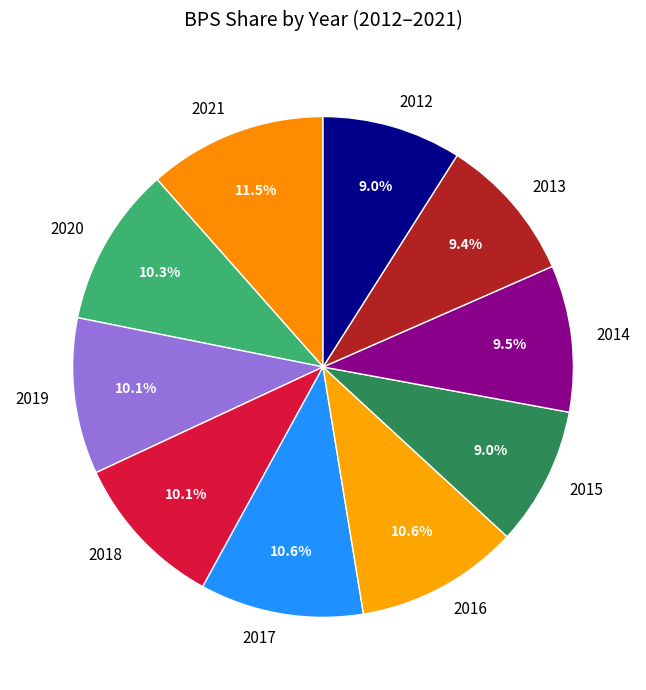

Does any single category account for the majority?

No